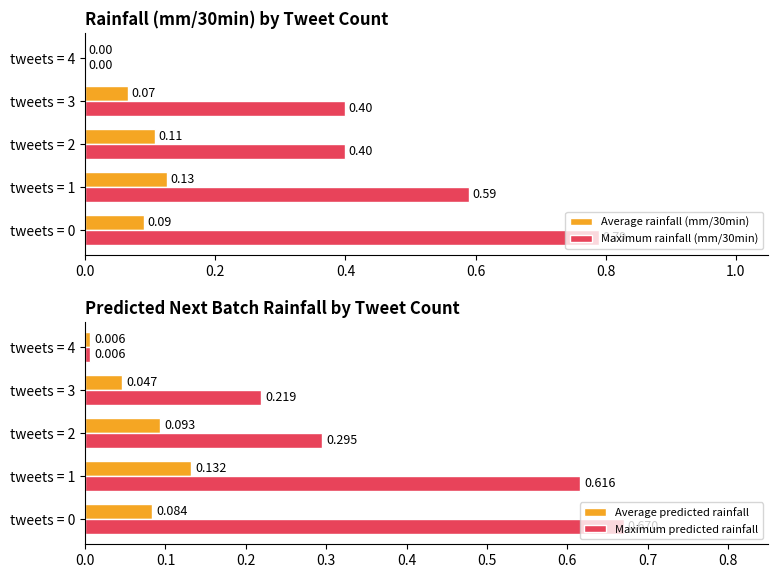

What is the maximum value for Average rainfall (mm/30min)?

0.1